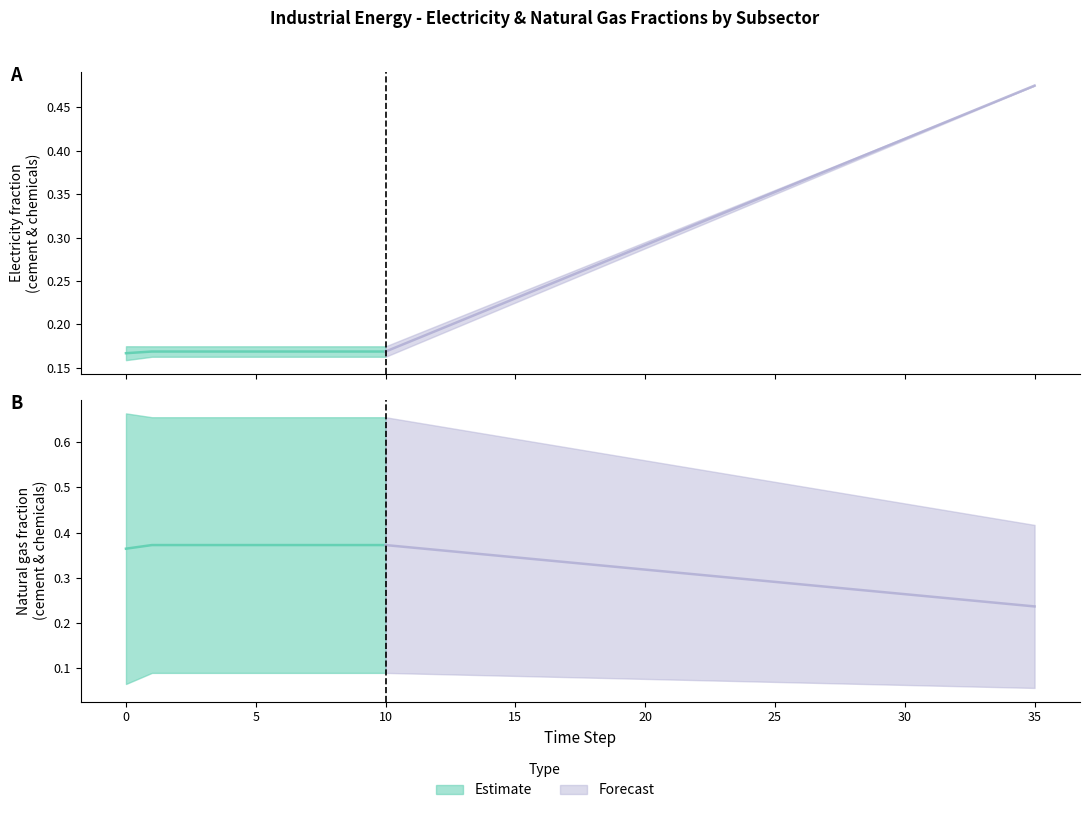

Count the cement_natural_gas values in the range 0 to 1.

36